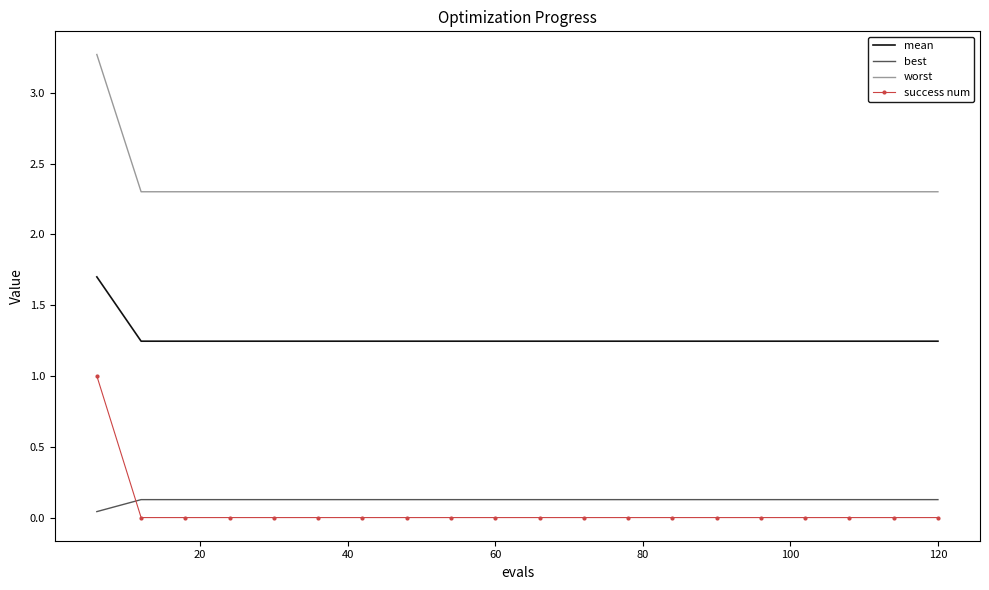

What is the difference between the maximum and minimum values in the success num series?

1.0